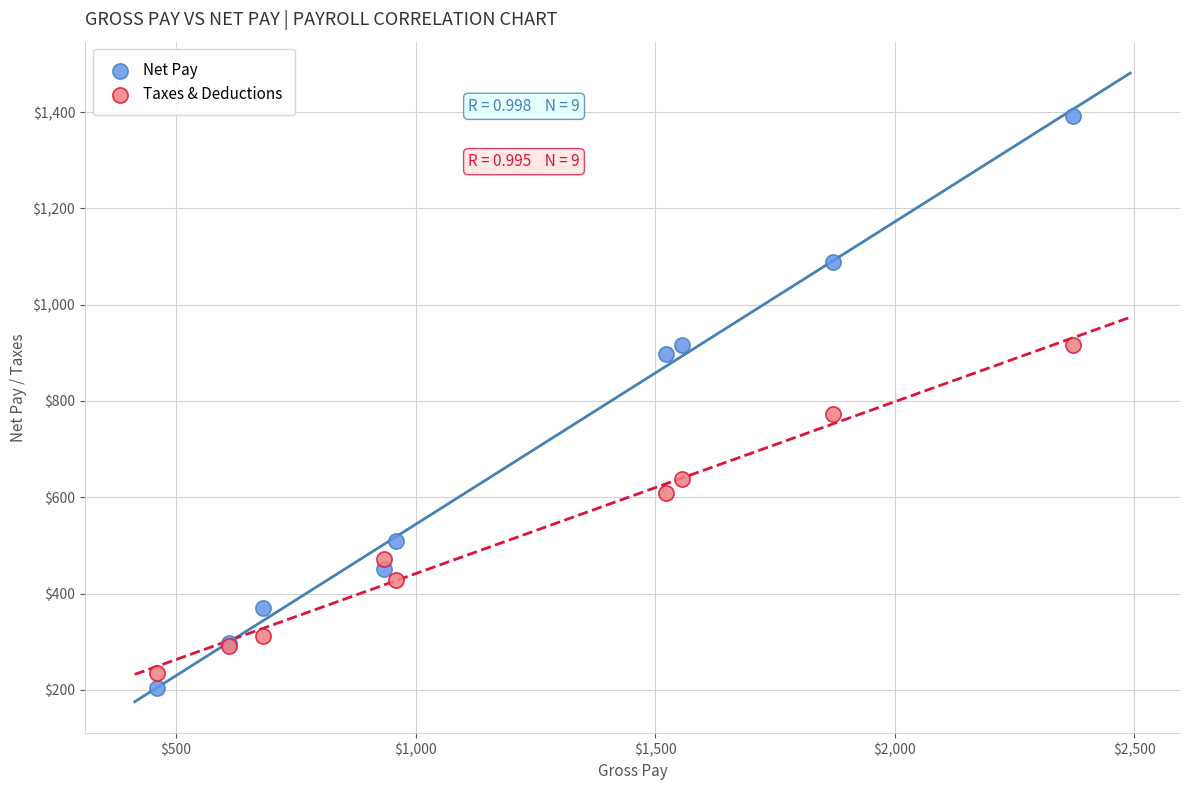

Across all series, what Y value is closest to 798?

773.7